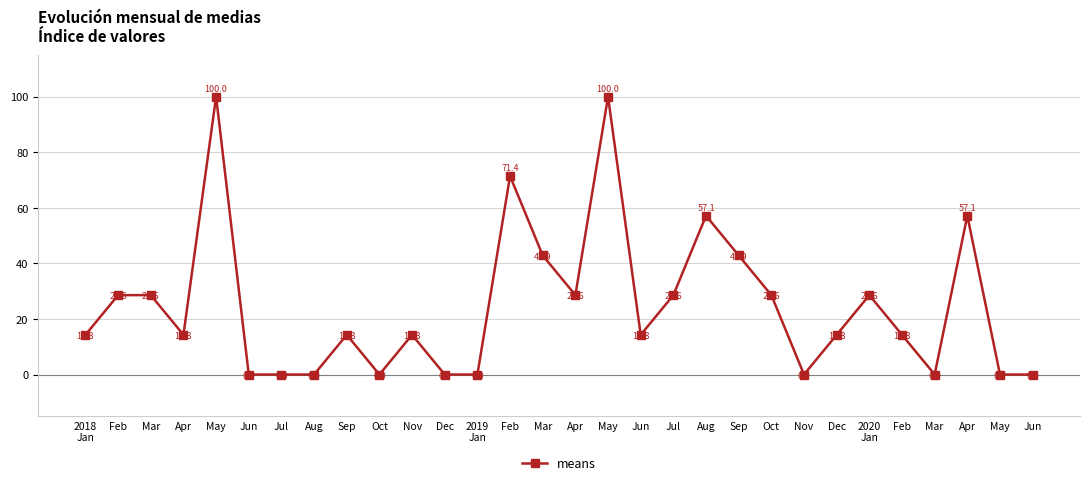

Count the number of data series in this chart.

1